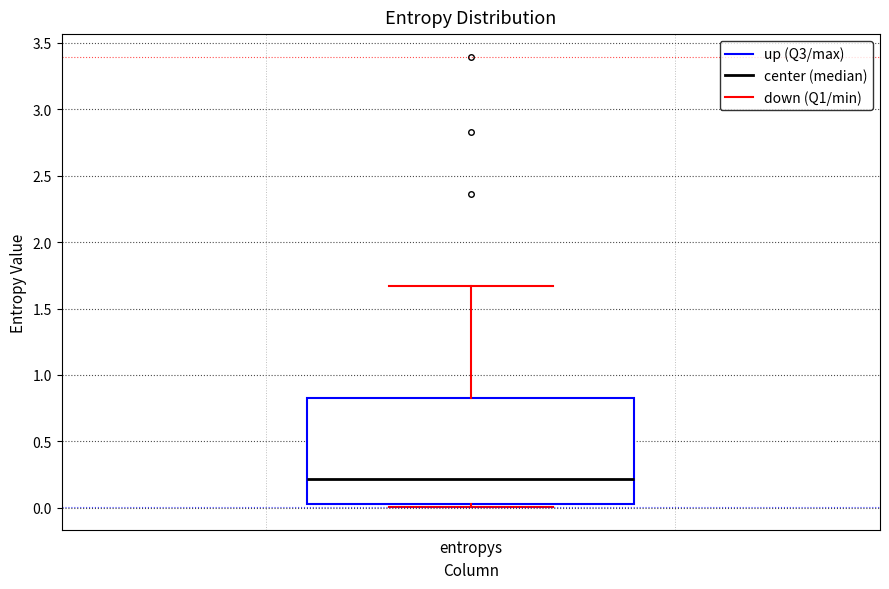

Where is the lower edge of the box for entropys on the y-axis? The values are not printed on the chart, so give them approximately, as read against the axis.

0.05